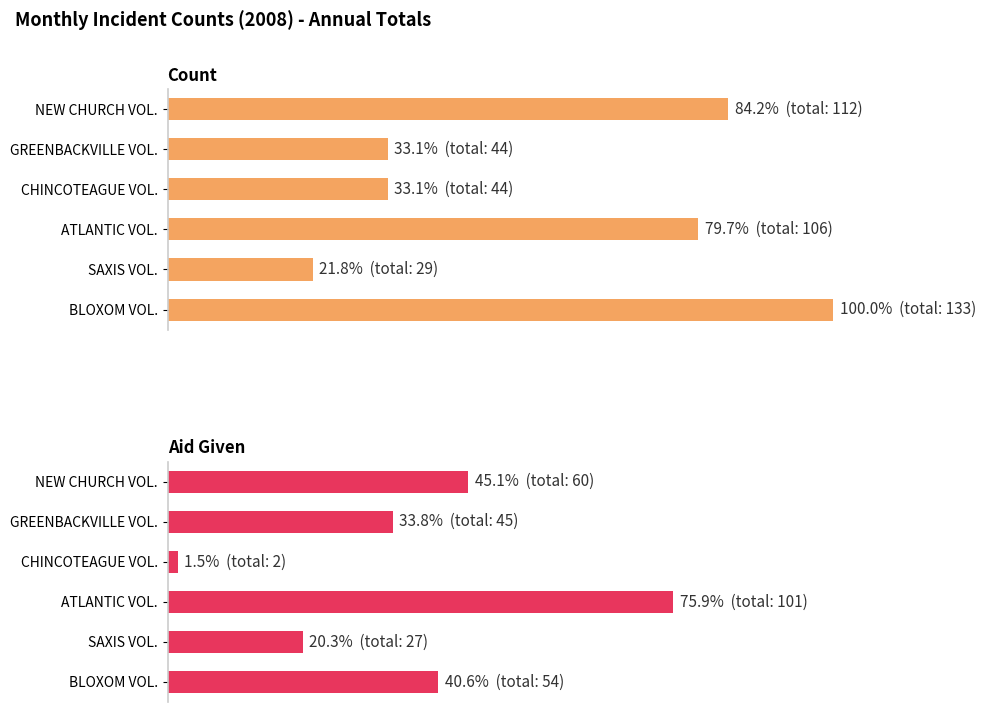

At 80, list the series in order from smallest to largest.

Aid Given, Count